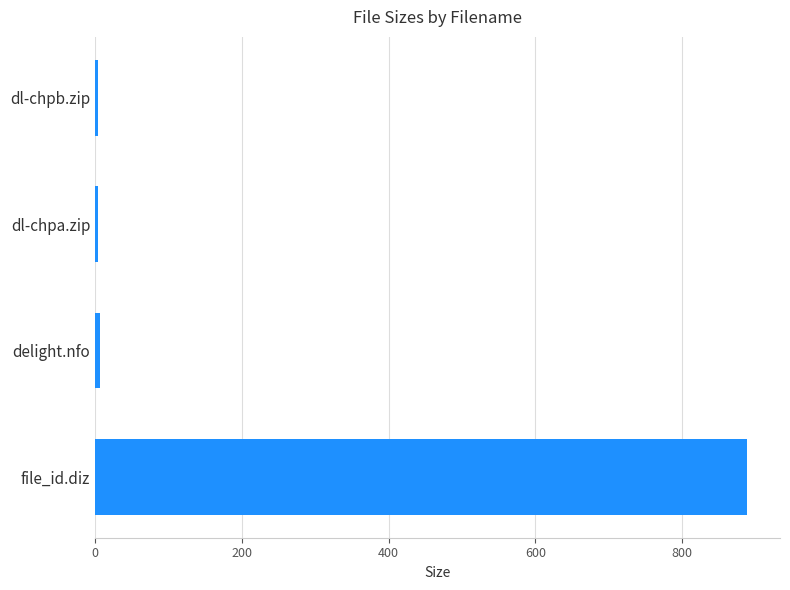

The chart shows a value of 889.0 at file_id.diz. True or false?

True